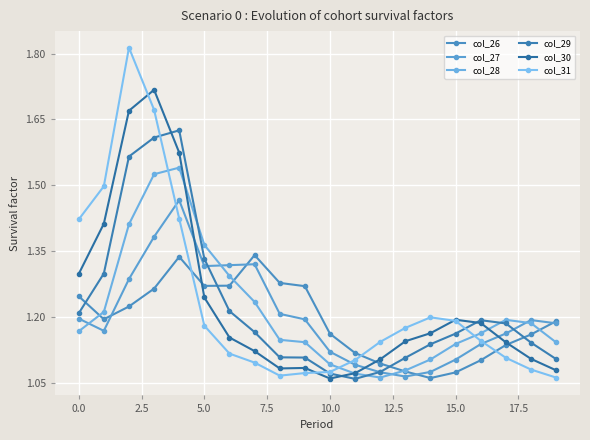

What is the difference between the maximum and minimum values in the col_31 series?

0.8